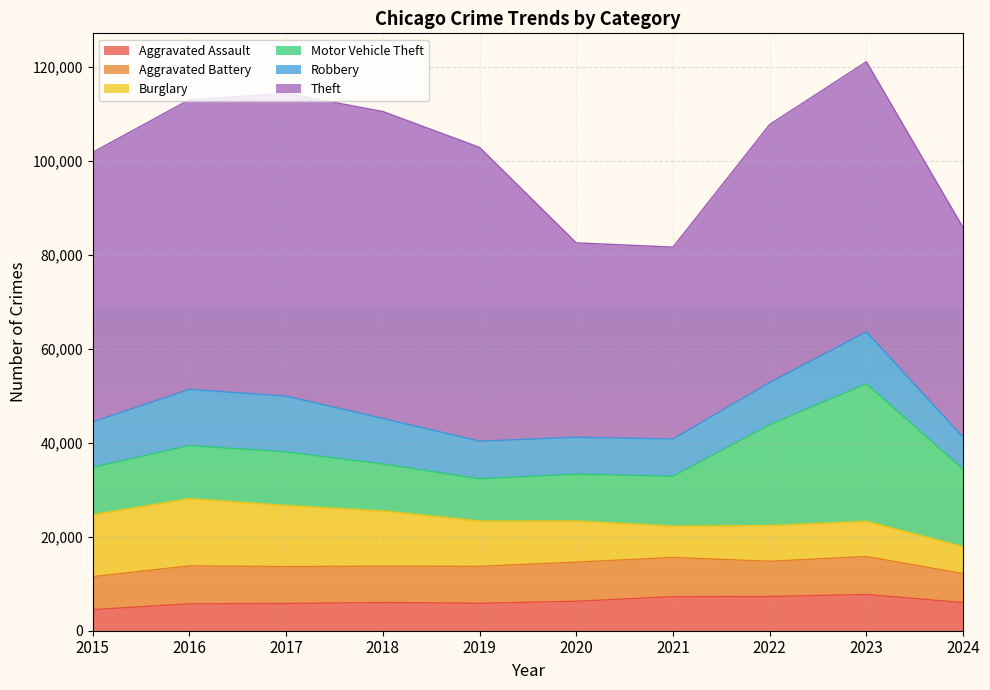

At how many categories does at least one series exceed 57341?

6